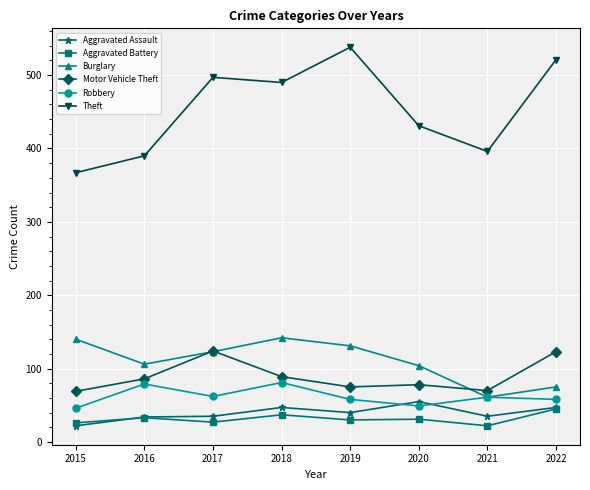

What is the total value across all series at 2019?

872